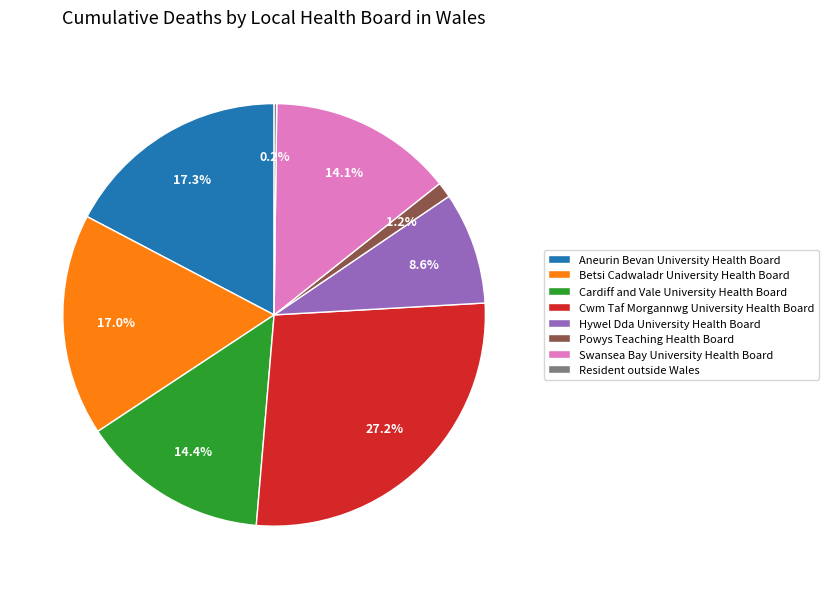

Combined, do Aneurin Bevan University Health Board and Swansea Bay University Health Board account for over 50%?

No